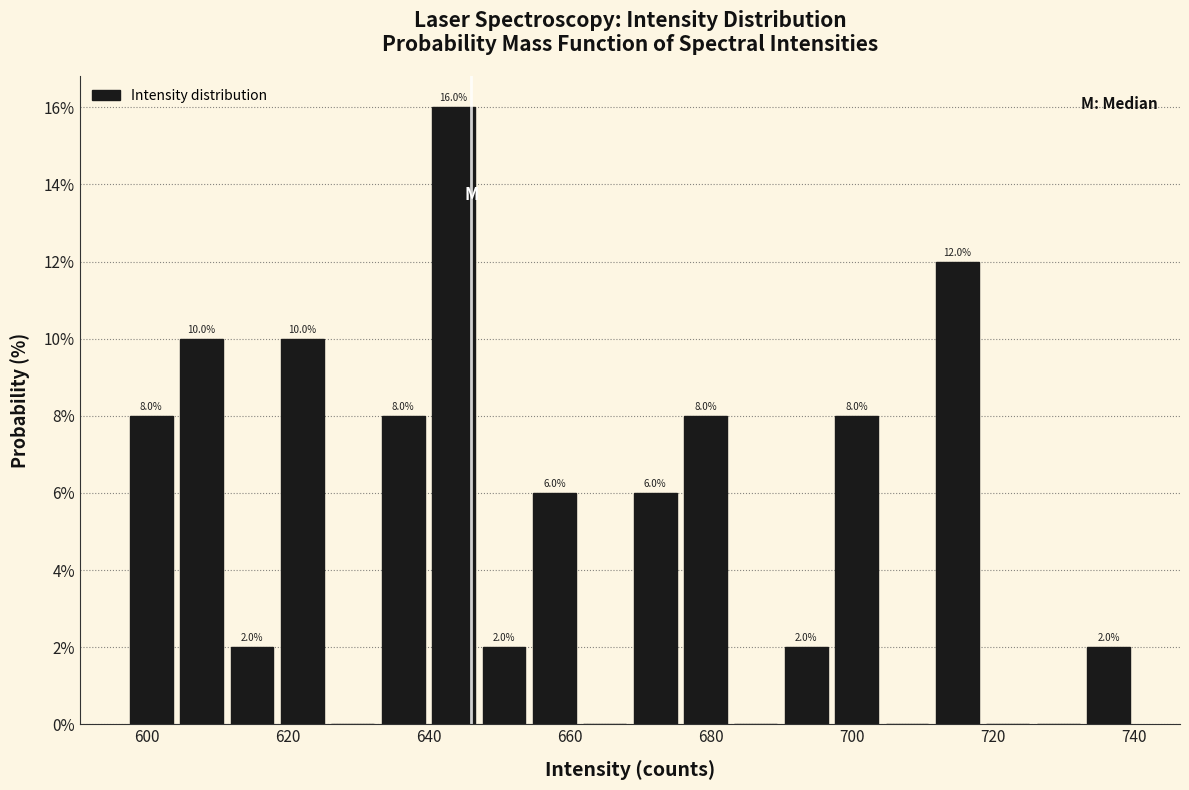

Around what value on the x-axis is the tallest bar? Give the approximate position of its centre, as read against the axis.

644